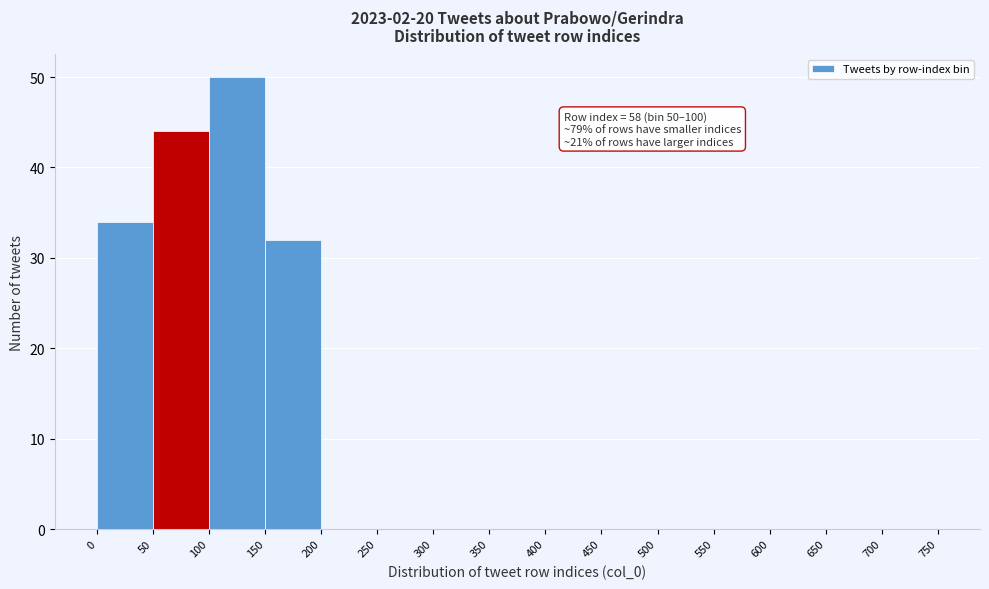

Which range on the x-axis has the tallest bar?

100 to 150